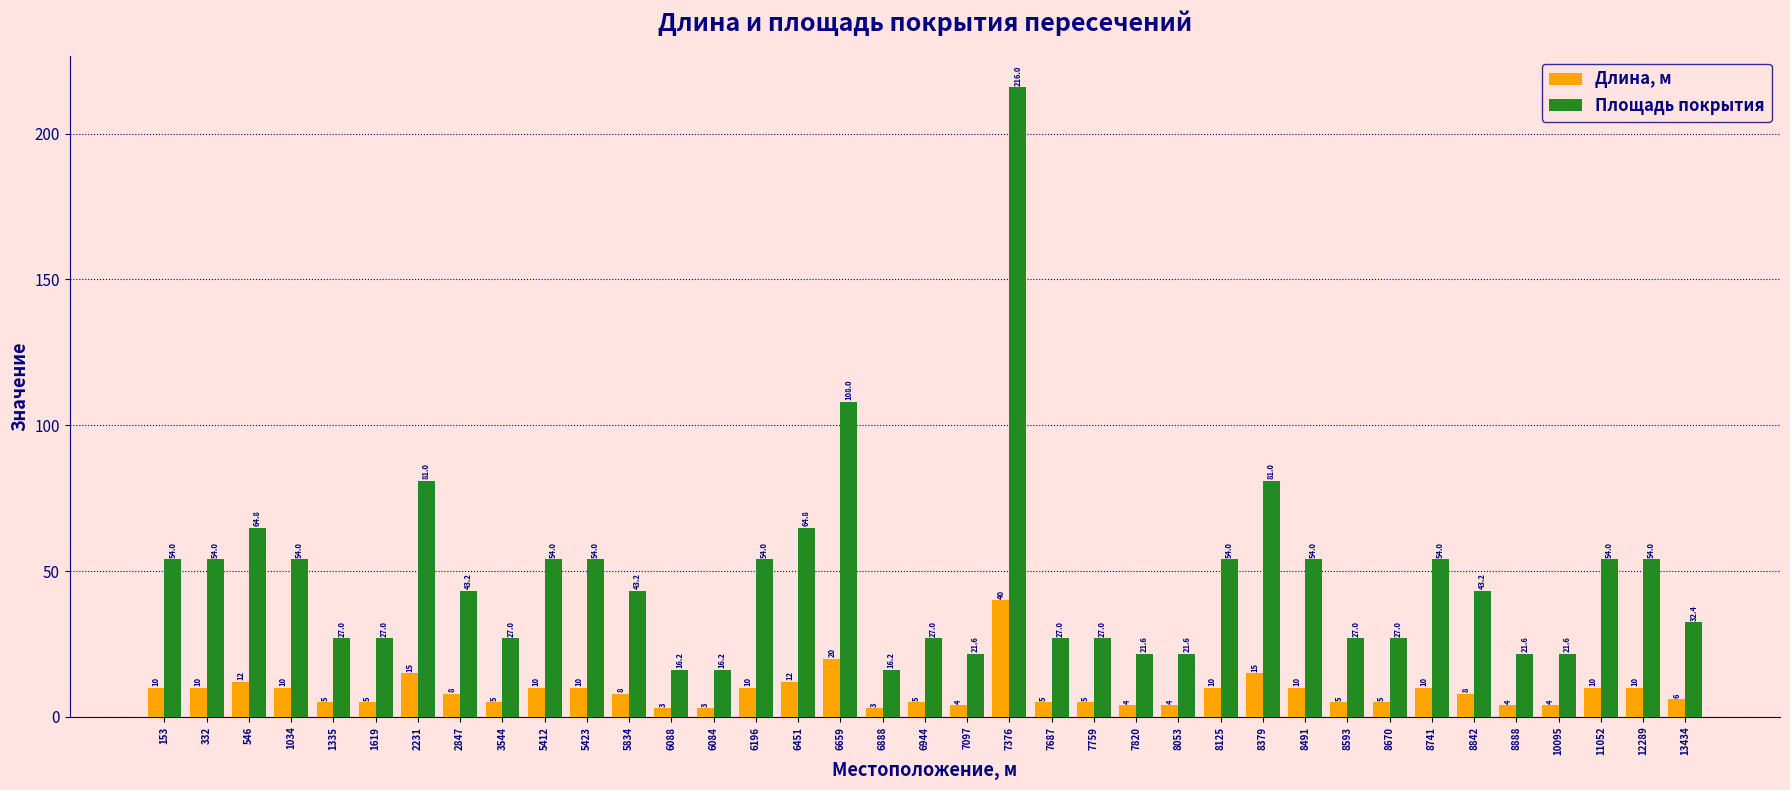

What is the minimum value for Длина, м?

3.0